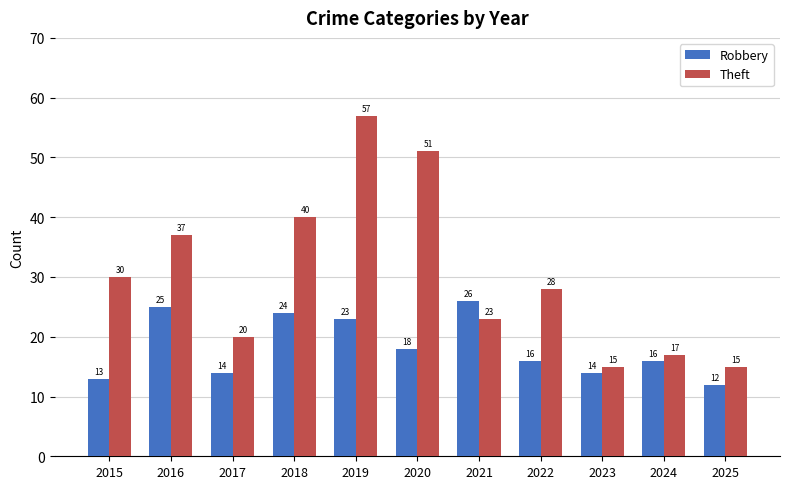

What is the difference between the maximum and minimum values in the Theft series?

42